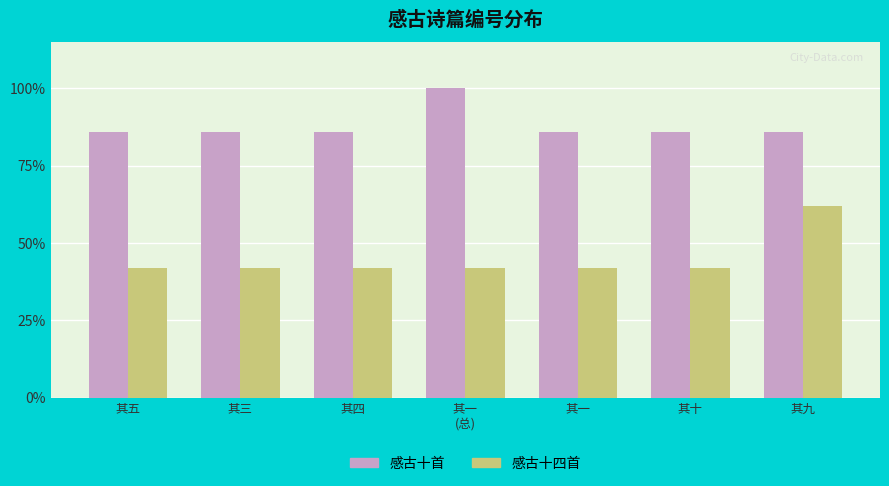

Reading left to right, transcribe all the data shown in this chart.

感古十首: 其五=86.0	其三=86.0	其四=86.0	其一
(总)=100.0	其一=86.0	其十=86.0	其九=86.0
感古十四首: 其五=42.0	其三=42.0	其四=42.0	其一
(总)=42.0	其一=42.0	其十=42.0	其九=61.8